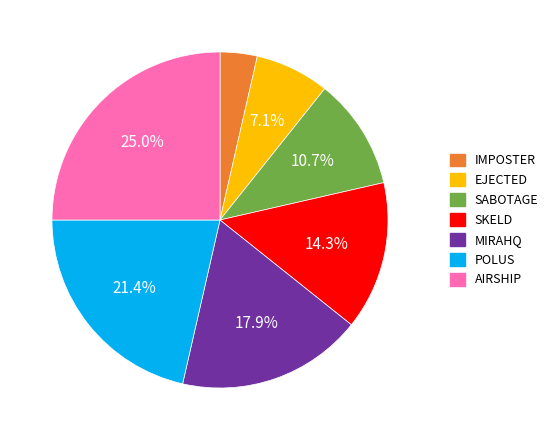

Is there any slice that represents more than half of the pie?

No